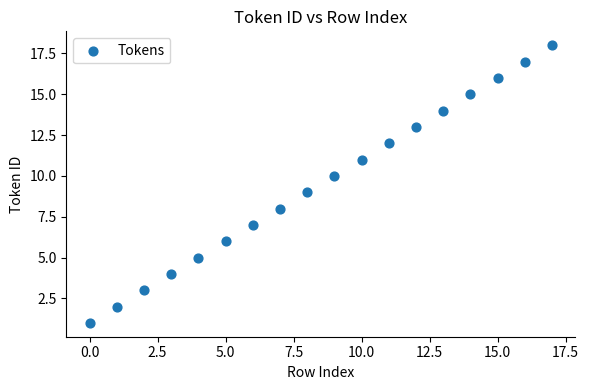

What is the range of Y values (max minus min)?

17